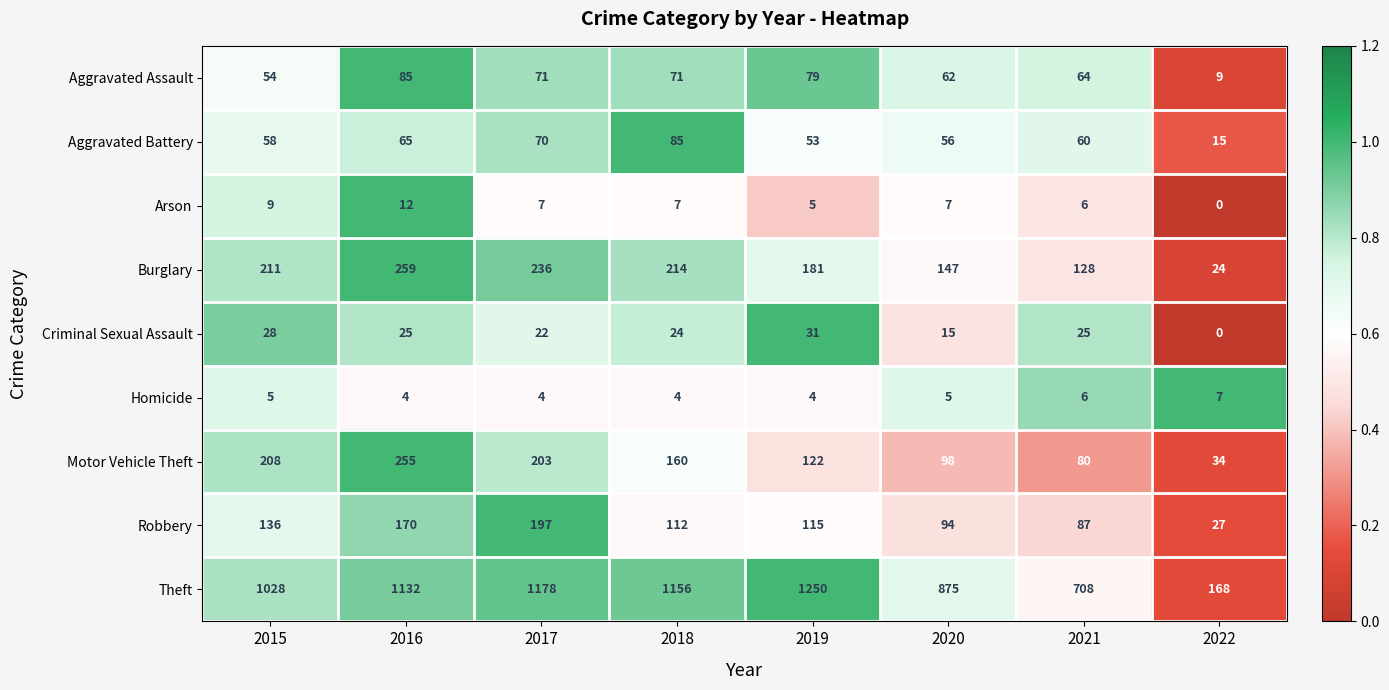

What is the average value of the Aggravated Assault series?

62